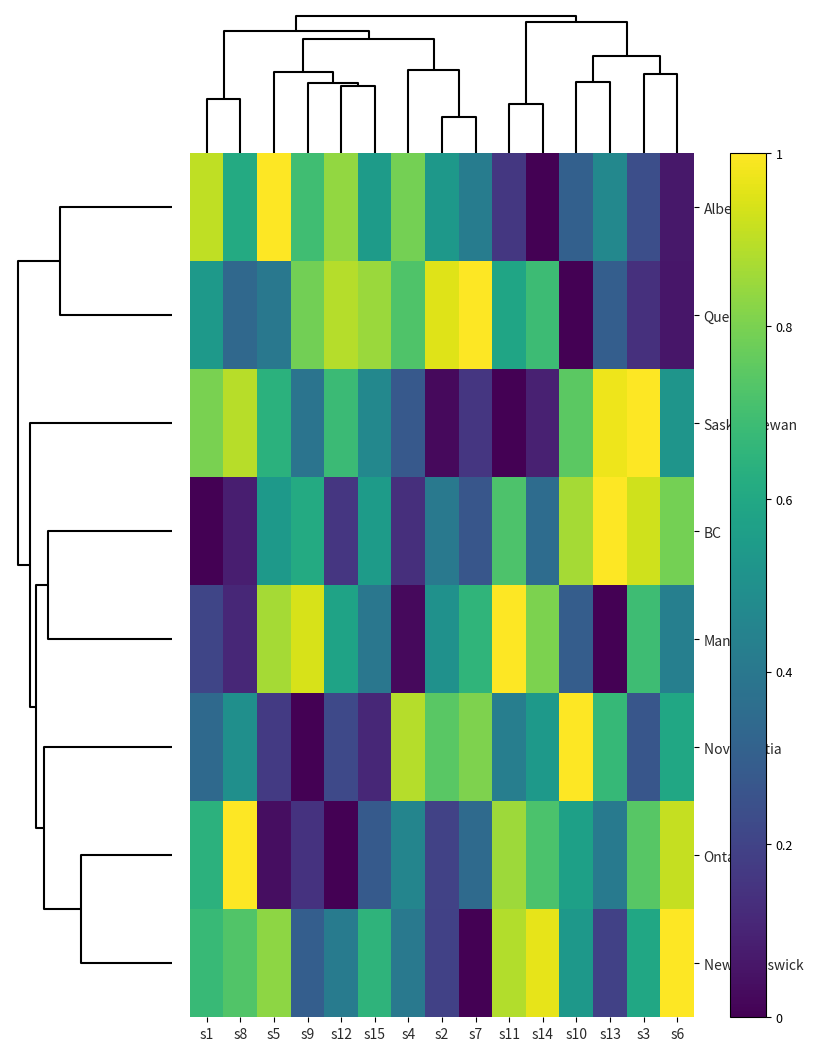

Which category has the highest value across all series?

s13